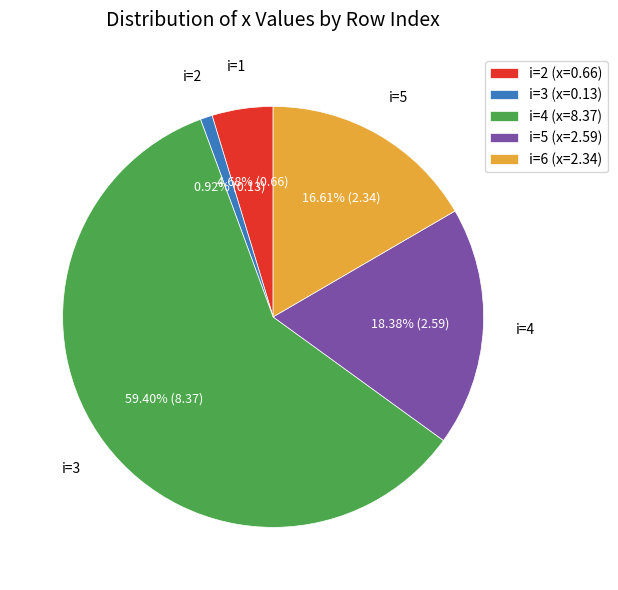

Does any single category account for the majority?

Yes